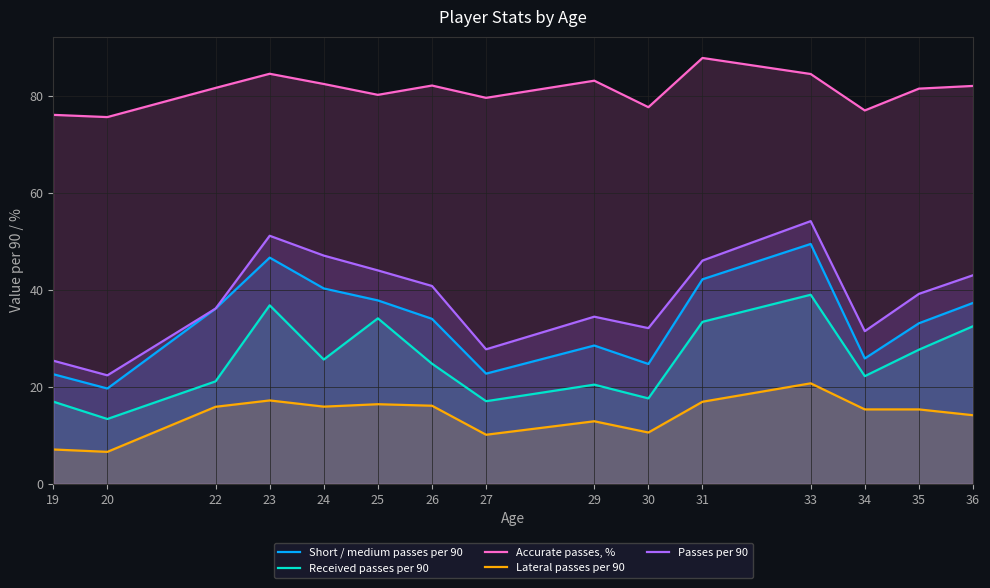

True or false: Short / medium passes per 90 has a value of 8.1 at 35.

False